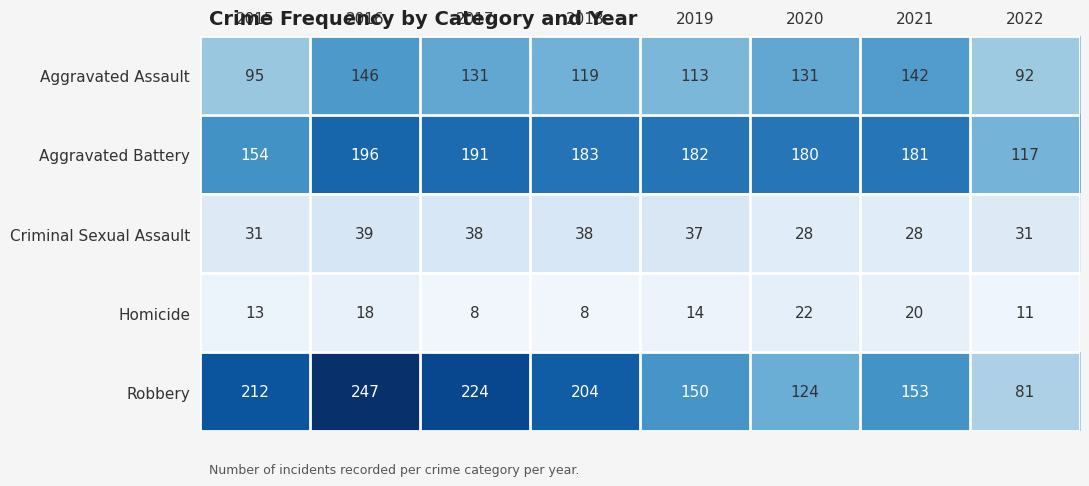

The value of Aggravated Battery at 2020 is 91. True or false?

False